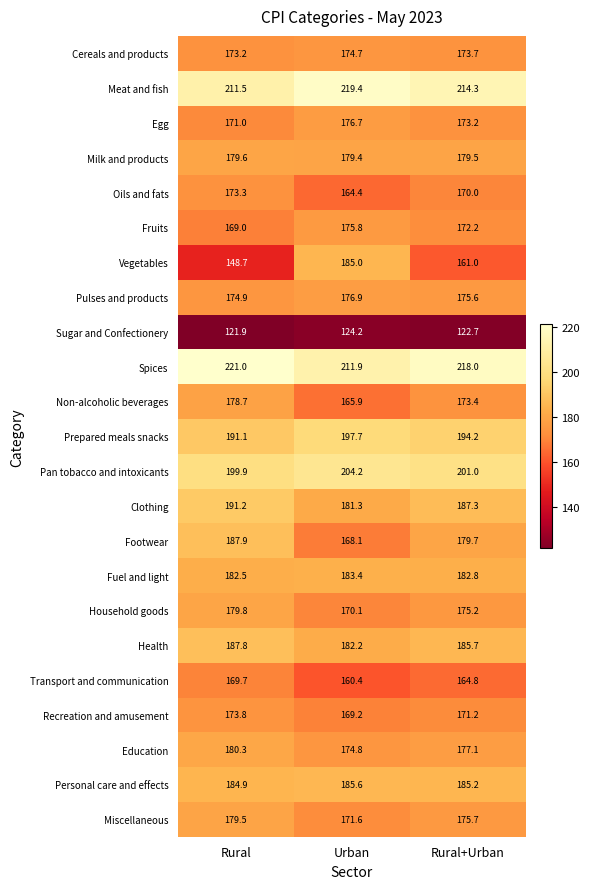

Which category has the lowest value across all series?

Rural